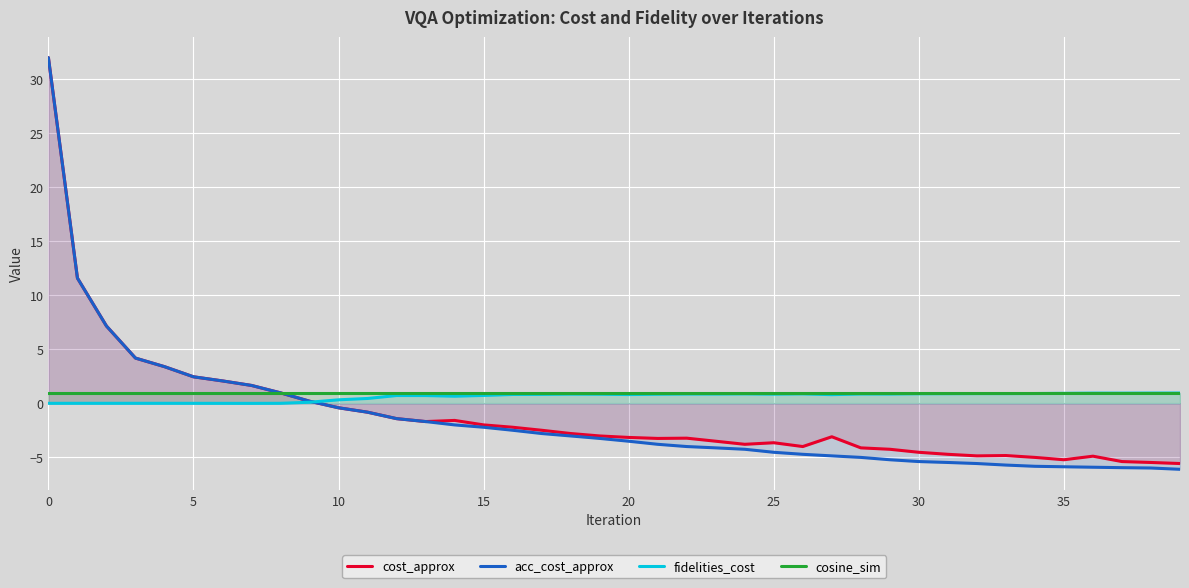

How many lines are shown in the chart?

4